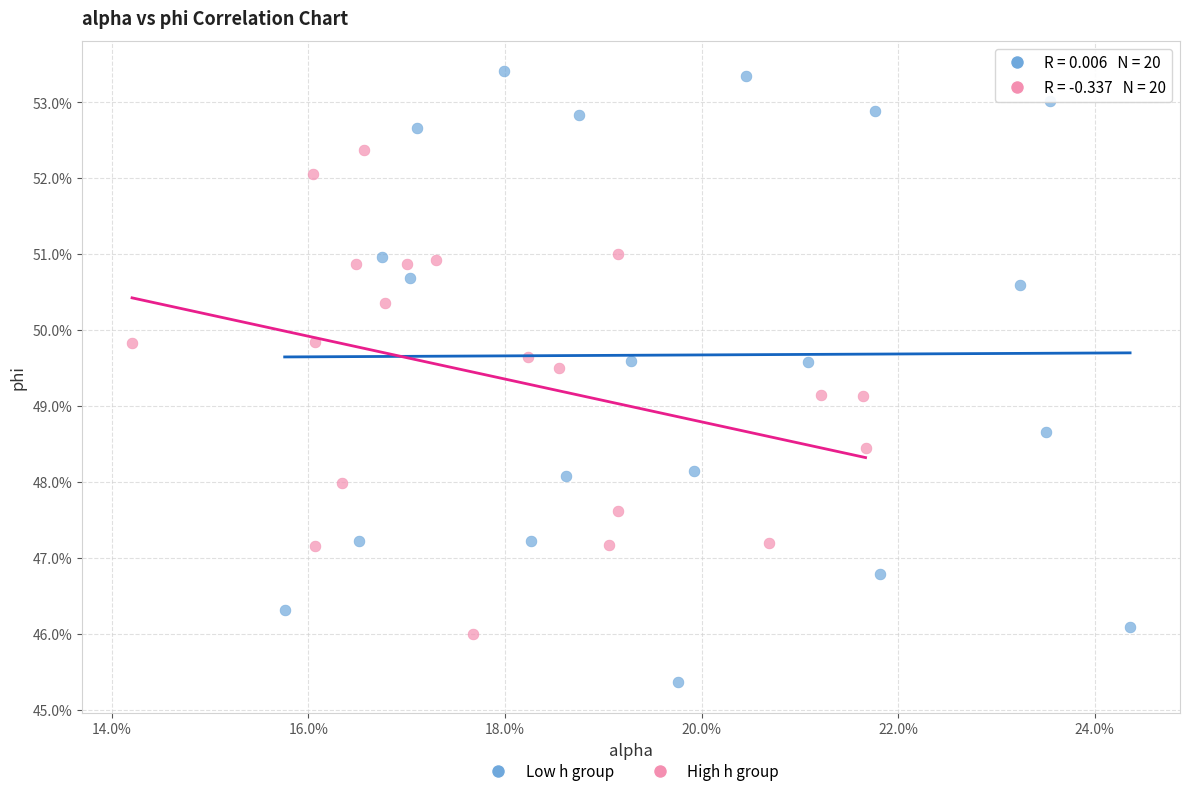

What are all the series names shown in the legend?

Low h group, High h group